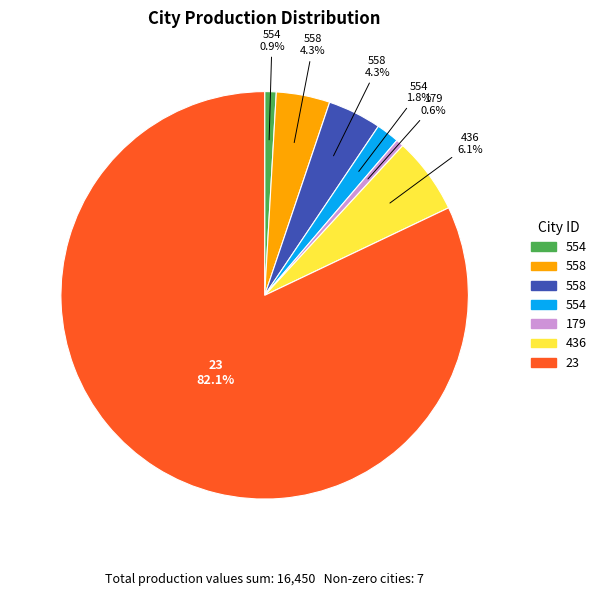

Is there any slice that represents more than half of the pie?

Yes